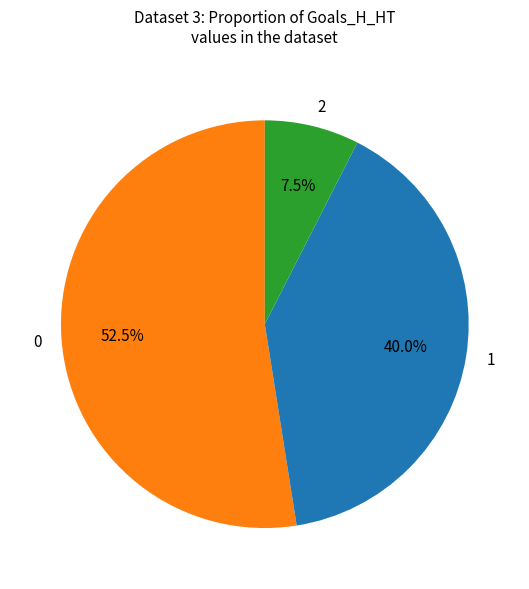

Approximately how many times larger is the value at 1 compared to 0?

0.8